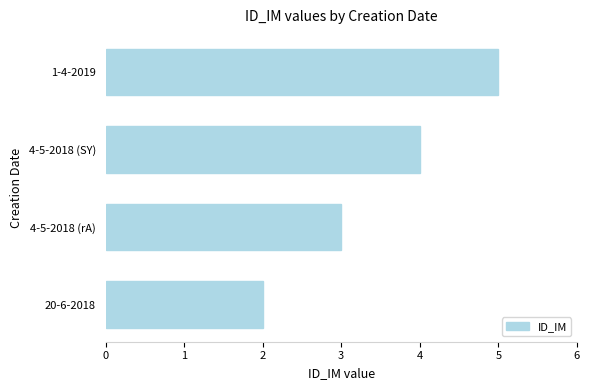

Count the number of categories in the chart.

4